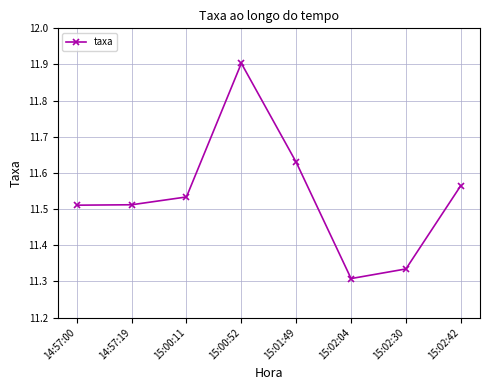

Which label corresponds to the smallest value in the chart?

15:02:04